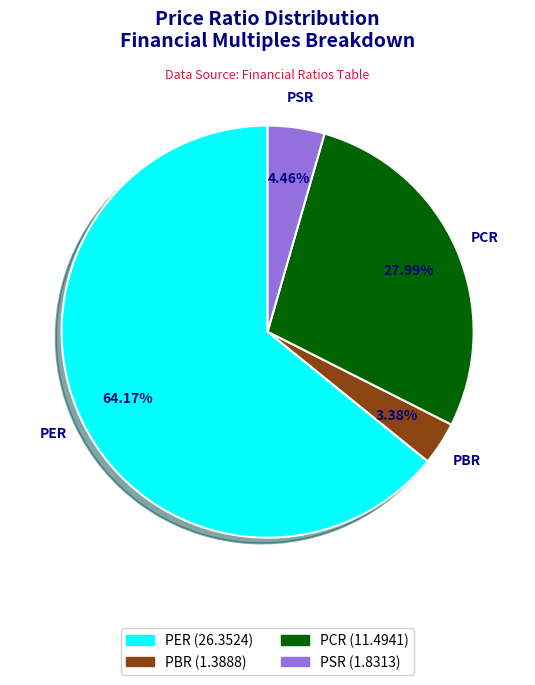

What is the largest slice in the pie chart?

PER